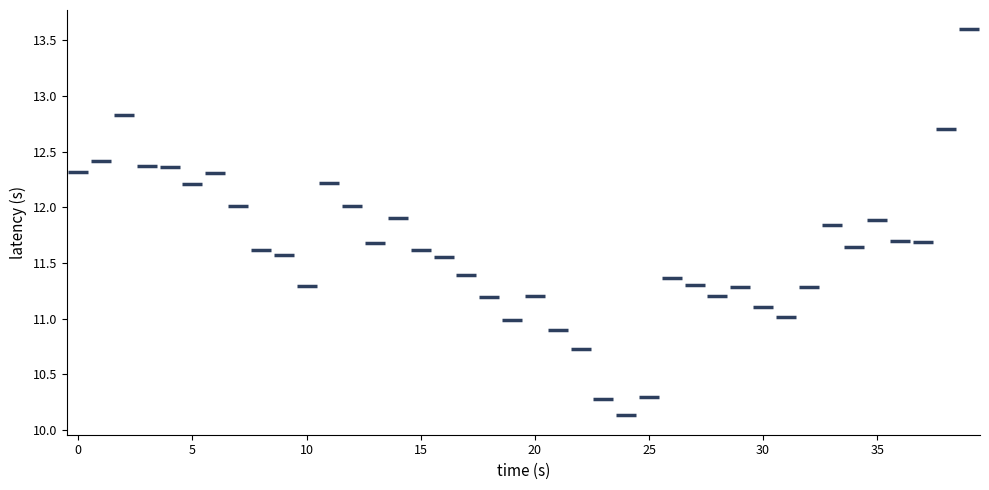

What is the range of Y values (max minus min)?

3.5